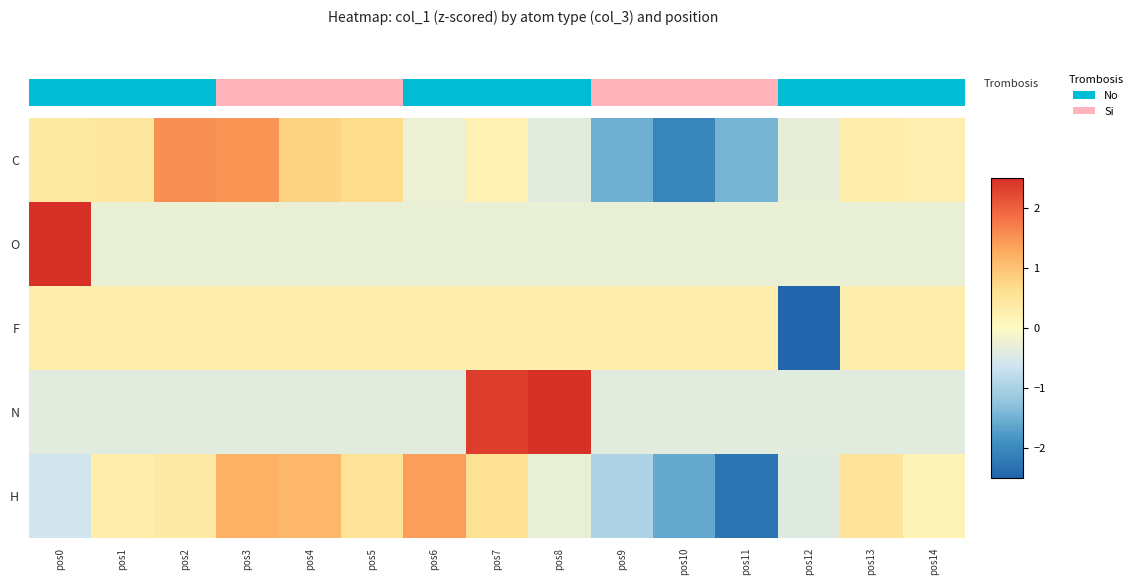

Reading left to right, extract all data points from this chart.

C: pos0=0.4	pos1=0.4	pos2=1.5	pos3=1.5	pos4=0.8	pos5=0.7	pos6=-0.2	pos7=0.2	pos8=-0.4	pos9=-1.5	pos10=-2.1	pos11=-1.4	pos12=-0.3	pos13=0.3	pos14=0.2
O: pos0=3.7	pos1=-0.3	pos2=-0.3	pos3=-0.3	pos4=-0.3	pos5=-0.3	pos6=-0.3	pos7=-0.3	pos8=-0.3	pos9=-0.3	pos10=-0.3	pos11=-0.3	pos12=-0.3	pos13=-0.3	pos14=-0.3
F: pos0=0.3	pos1=0.3	pos2=0.3	pos3=0.3	pos4=0.3	pos5=0.3	pos6=0.3	pos7=0.3	pos8=0.3	pos9=0.3	pos10=0.3	pos11=0.3	pos12=-3.7	pos13=0.3	pos14=0.3
N: pos0=-0.4	pos1=-0.4	pos2=-0.4	pos3=-0.4	pos4=-0.4	pos5=-0.4	pos6=-0.4	pos7=2.4	pos8=2.7	pos9=-0.4	pos10=-0.4	pos11=-0.4	pos12=-0.4	pos13=-0.4	pos14=-0.4
H: pos0=-0.6	pos1=0.3	pos2=0.4	pos3=1.2	pos4=1.1	pos5=0.5	pos6=1.4	pos7=0.6	pos8=-0.3	pos9=-1.0	pos10=-1.6	pos11=-2.3	pos12=-0.4	pos13=0.5	pos14=0.2